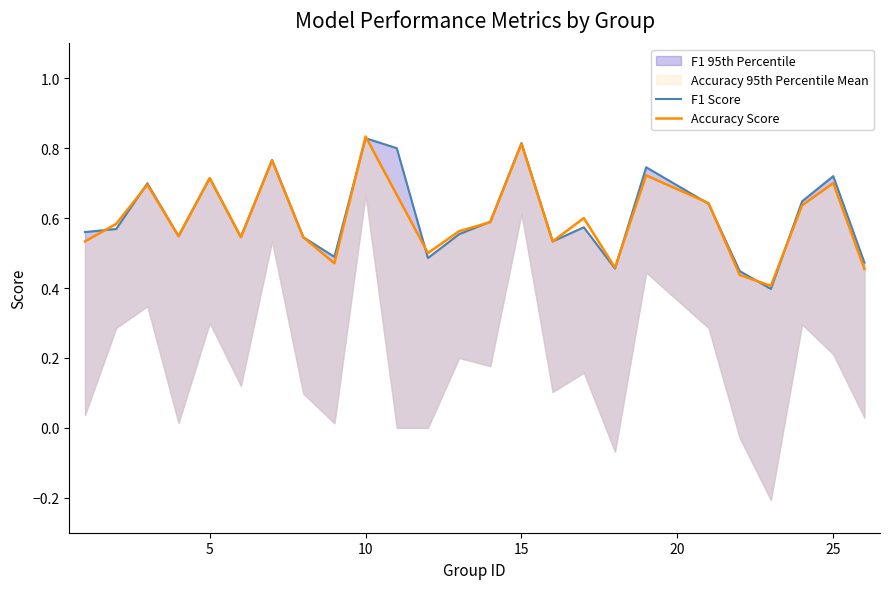

Is this an area chart (filled region under the line)?

No